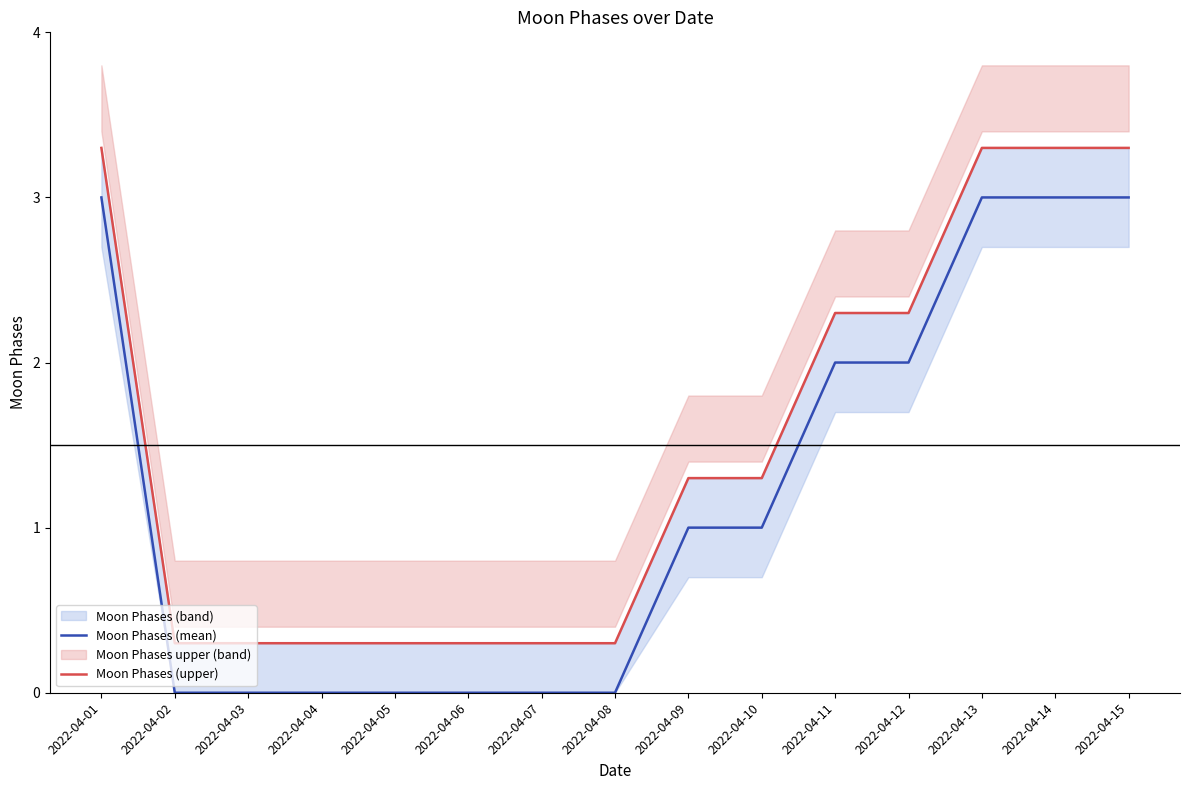

What is the difference between the maximum and minimum values in the Moon Phases (mean) series?

3